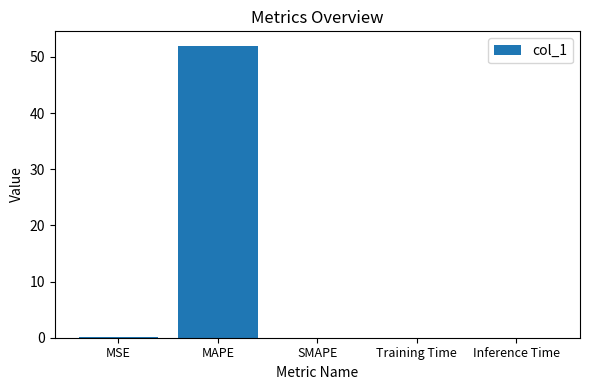

What is the approximate value at MSE?

0.1